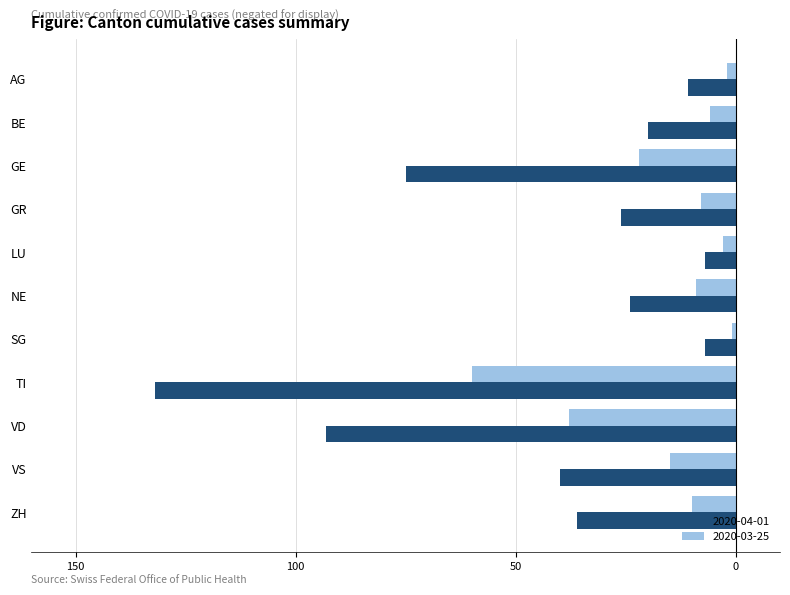

What position from the left is AG?

1